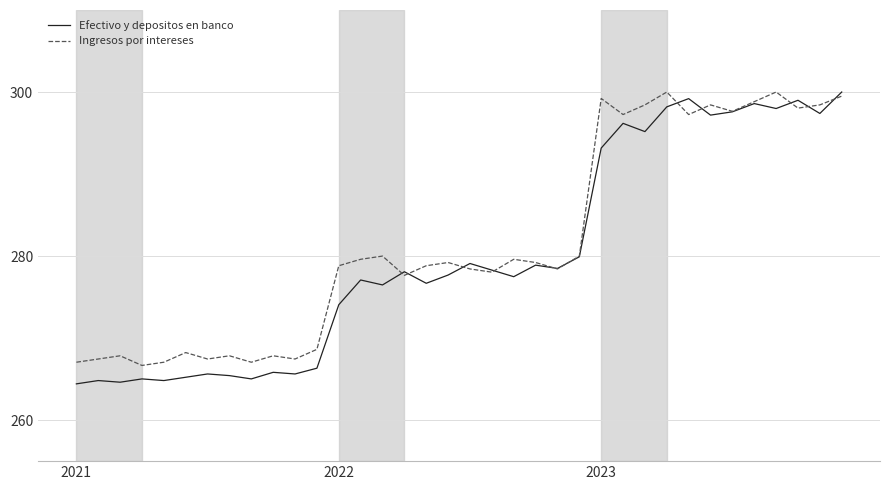

Which series has the largest range (max minus min)?

Efectivo y depositos en banco